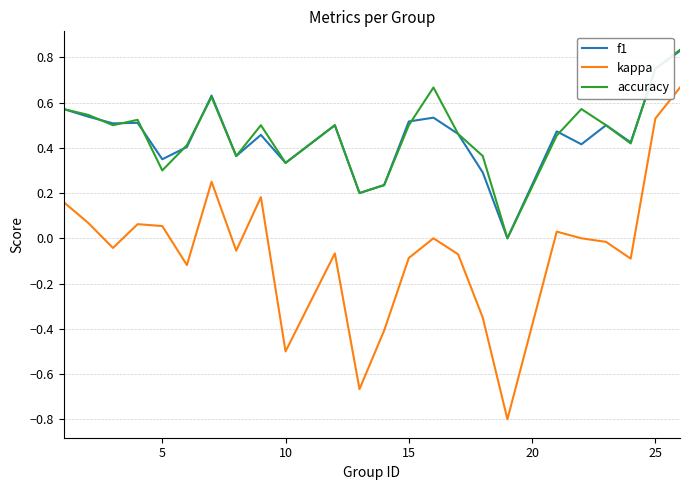

How many lines are shown in the chart?

3